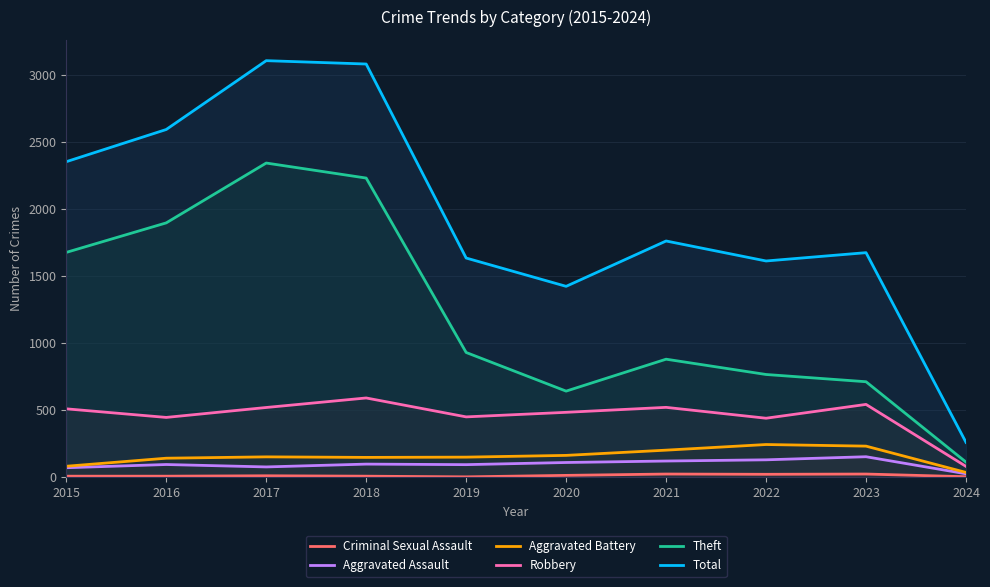

What is the greatest value displayed?

3105